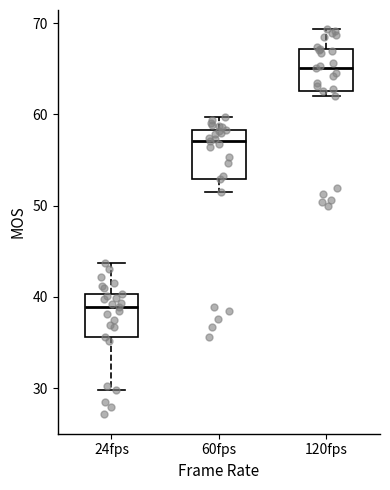

Reading left to right, transcribe this box plot: for each box, give where its median line is, the range the box spans, and where its two whiskers end, as read against the y-axis. The values are not printed on the chart, so give them approximately, as read against the axis.

24fps: median 39, box 36 to 40, whiskers 30 to 44
60fps: median 57, box 53 to 58, whiskers 52 to 60
120fps: median 65, box 63 to 67, whiskers 62 to 69